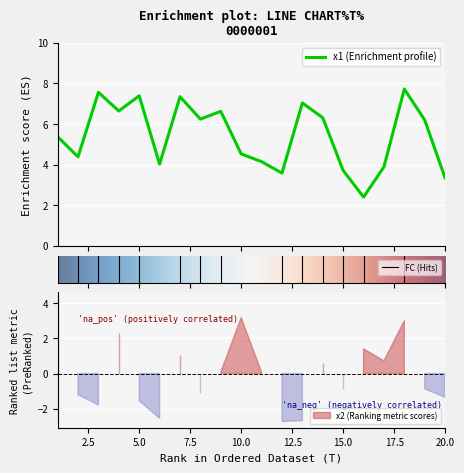

Which series ends up on top after the final intersection of x2 and x1?

x2